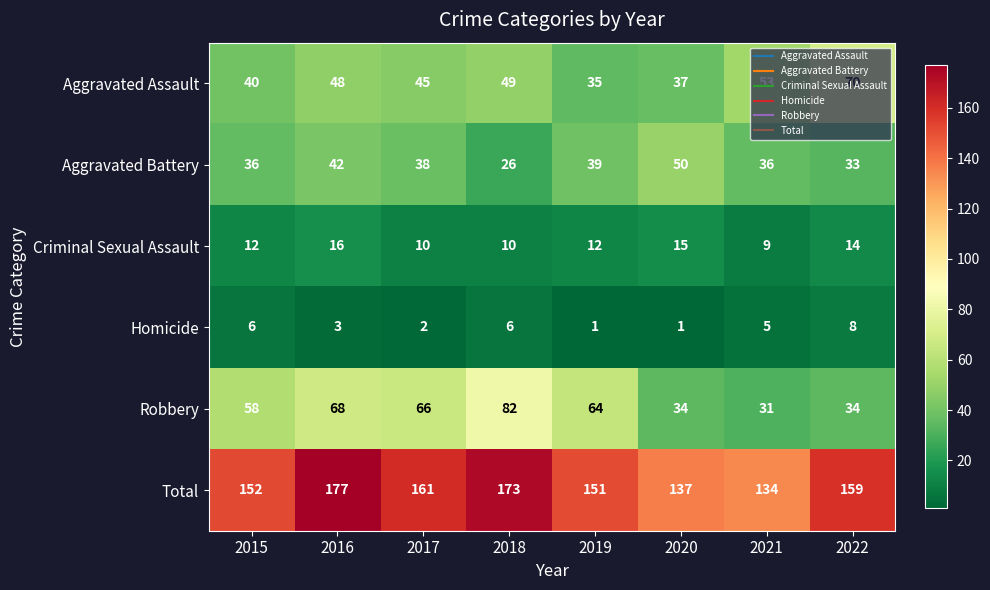

How many Homicide values are between 2 and 6?

5